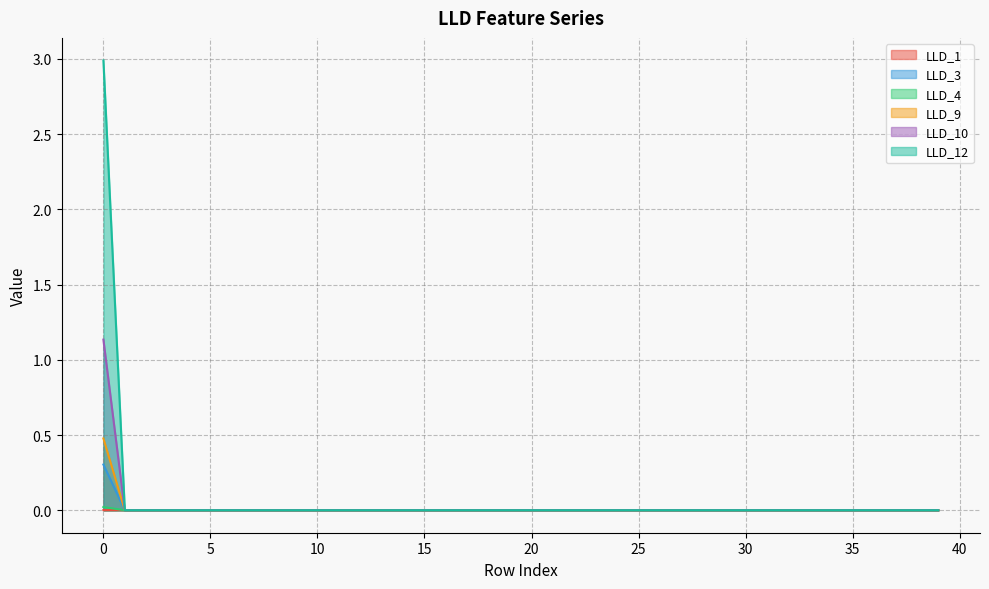

Reading right to left, what are all the values shown in this chart?

LLD_1: 39=0.0	38=0.0	37=0.0	36=0.0	35=0.0	34=0.0	33=0.0	32=0.0	31=0.0	30=0.0	29=0.0	28=0.0	27=0.0	26=0.0	25=0.0	24=0.0	23=0.0	22=0.0	21=0.0	20=0.0	19=0.0	18=0.0	17=0.0	16=0.0	15=0.0	14=0.0	13=0.0	12=0.0	11=0.0	10=0.0	9=0.0	8=0.0	7=0.0	6=0.0	5=0.0	4=0.0	3=0.0	2=0.0	1=0.0	0=0.0
LLD_3: 39=0.0	38=0.0	37=0.0	36=0.0	35=0.0	34=0.0	33=0.0	32=0.0	31=0.0	30=0.0	29=0.0	28=0.0	27=0.0	26=0.0	25=0.0	24=0.0	23=0.0	22=0.0	21=0.0	20=0.0	19=0.0	18=0.0	17=0.0	16=0.0	15=0.0	14=0.0	13=0.0	12=0.0	11=0.0	10=0.0	9=0.0	8=0.0	7=0.0	6=0.0	5=0.0	4=0.0	3=0.0	2=0.0	1=0.0	0=0.0
LLD_4: 39=0.0	38=0.0	37=0.0	36=0.0	35=0.0	34=0.0	33=0.0	32=0.0	31=0.0	30=0.0	29=0.0	28=0.0	27=0.0	26=0.0	25=0.0	24=0.0	23=0.0	22=0.0	21=0.0	20=0.0	19=0.0	18=0.0	17=0.0	16=0.0	15=0.0	14=0.0	13=0.0	12=0.0	11=0.0	10=0.0	9=0.0	8=0.0	7=0.0	6=0.0	5=0.0	4=0.0	3=0.0	2=0.0	1=0.0	0=0.3
LLD_9: 39=0.0	38=0.0	37=0.0	36=0.0	35=0.0	34=0.0	33=0.0	32=0.0	31=0.0	30=0.0	29=0.0	28=0.0	27=0.0	26=0.0	25=0.0	24=0.0	23=0.0	22=0.0	21=0.0	20=0.0	19=0.0	18=0.0	17=0.0	16=0.0	15=0.0	14=0.0	13=0.0	12=0.0	11=0.0	10=0.0	9=0.0	8=0.0	7=0.0	6=0.0	5=0.0	4=0.0	3=0.0	2=0.0	1=0.0	0=0.5
LLD_10: 39=0.0	38=0.0	37=0.0	36=0.0	35=0.0	34=0.0	33=0.0	32=0.0	31=0.0	30=0.0	29=0.0	28=0.0	27=0.0	26=0.0	25=0.0	24=0.0	23=0.0	22=0.0	21=0.0	20=0.0	19=0.0	18=0.0	17=0.0	16=0.0	15=0.0	14=0.0	13=0.0	12=0.0	11=0.0	10=0.0	9=0.0	8=0.0	7=0.0	6=0.0	5=0.0	4=0.0	3=0.0	2=0.0	1=0.0	0=1.1
LLD_12: 39=0.0	38=0.0	37=0.0	36=0.0	35=0.0	34=0.0	33=0.0	32=0.0	31=0.0	30=0.0	29=0.0	28=0.0	27=0.0	26=0.0	25=0.0	24=0.0	23=0.0	22=0.0	21=0.0	20=0.0	19=0.0	18=0.0	17=0.0	16=0.0	15=0.0	14=0.0	13=0.0	12=0.0	11=0.0	10=0.0	9=0.0	8=0.0	7=0.0	6=0.0	5=0.0	4=0.0	3=0.0	2=0.0	1=0.0	0=3.0